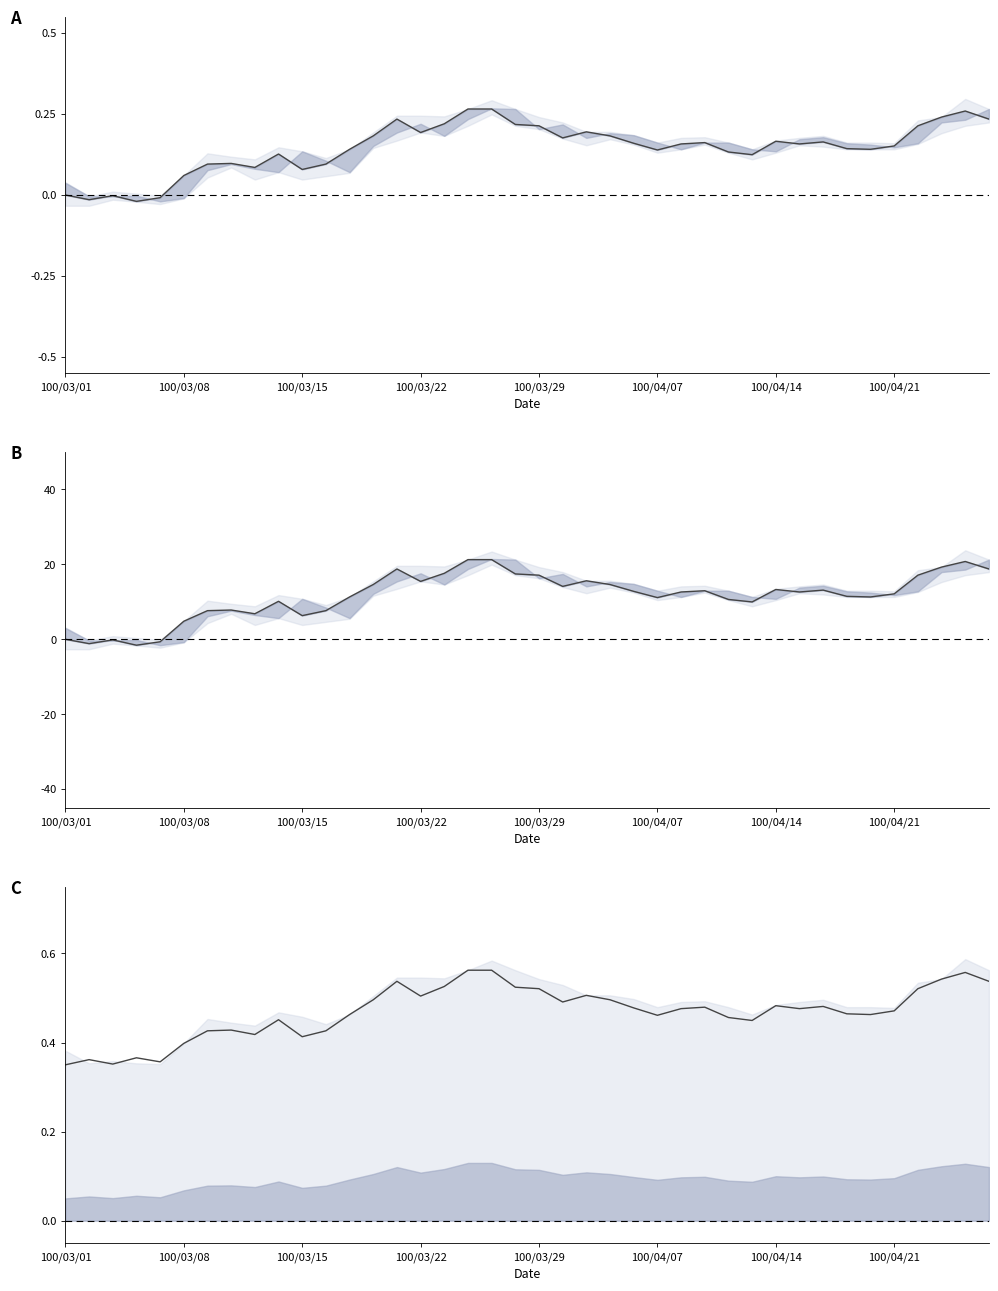

What is the difference between the maximum and minimum values?

0.2